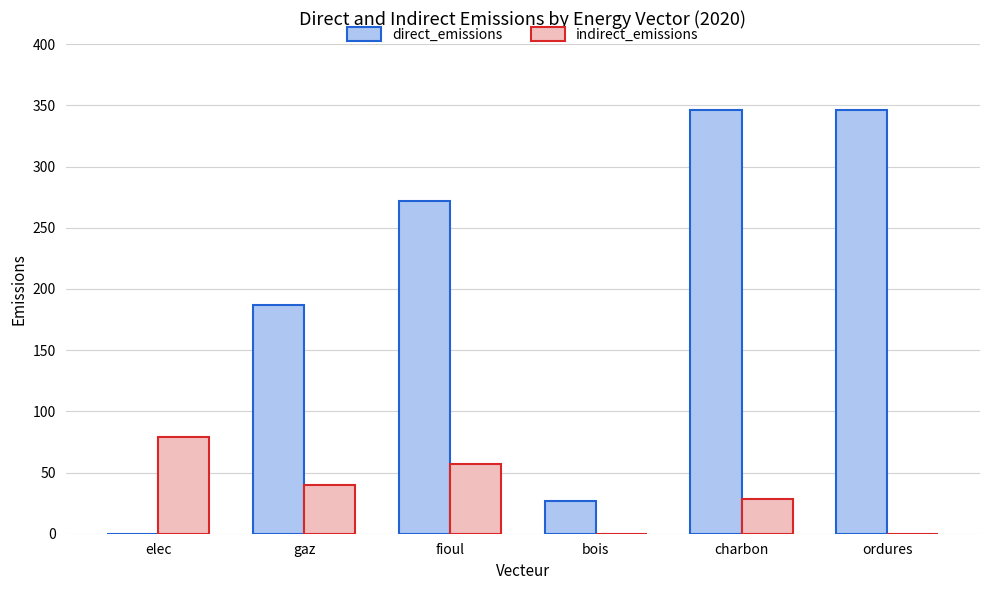

Is it true that indirect_emissions equals 0.0 at ordures?

True